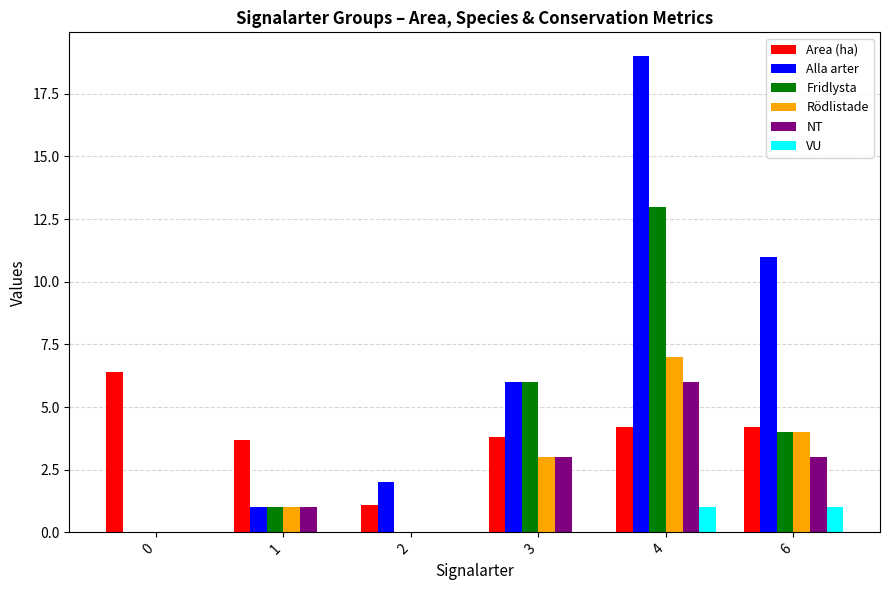

What is the greatest value displayed?

19.0